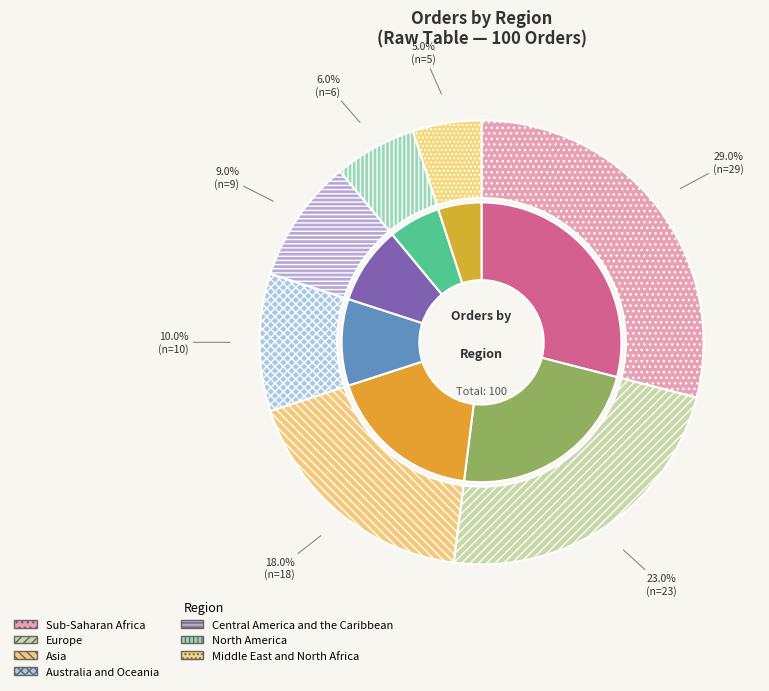

What is the largest slice in the pie chart?

Sub-Saharan Africa